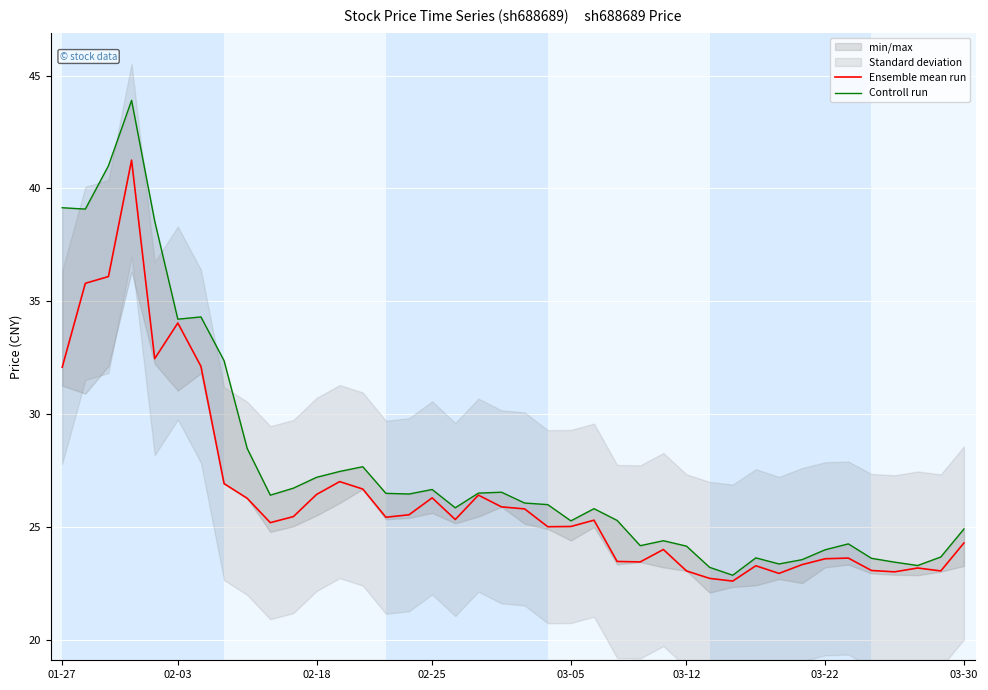

How many data points in Ensemble mean run are above 25?

23